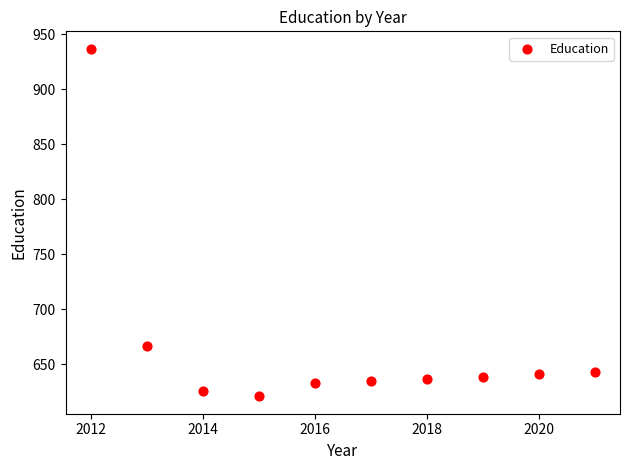

What Y value in the scatter plot is closest to 779?

667